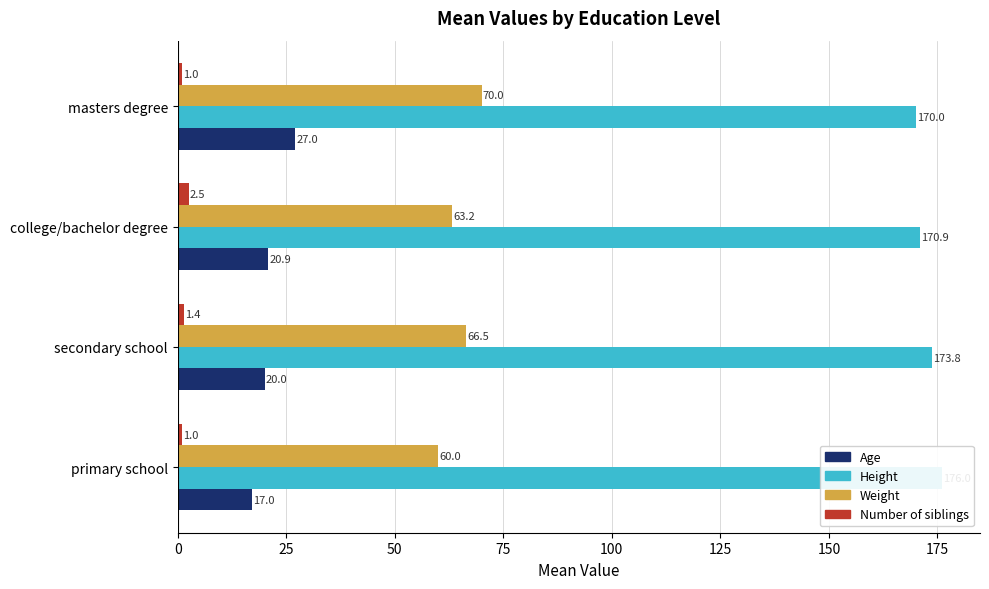

What is the greatest value displayed?

176.0